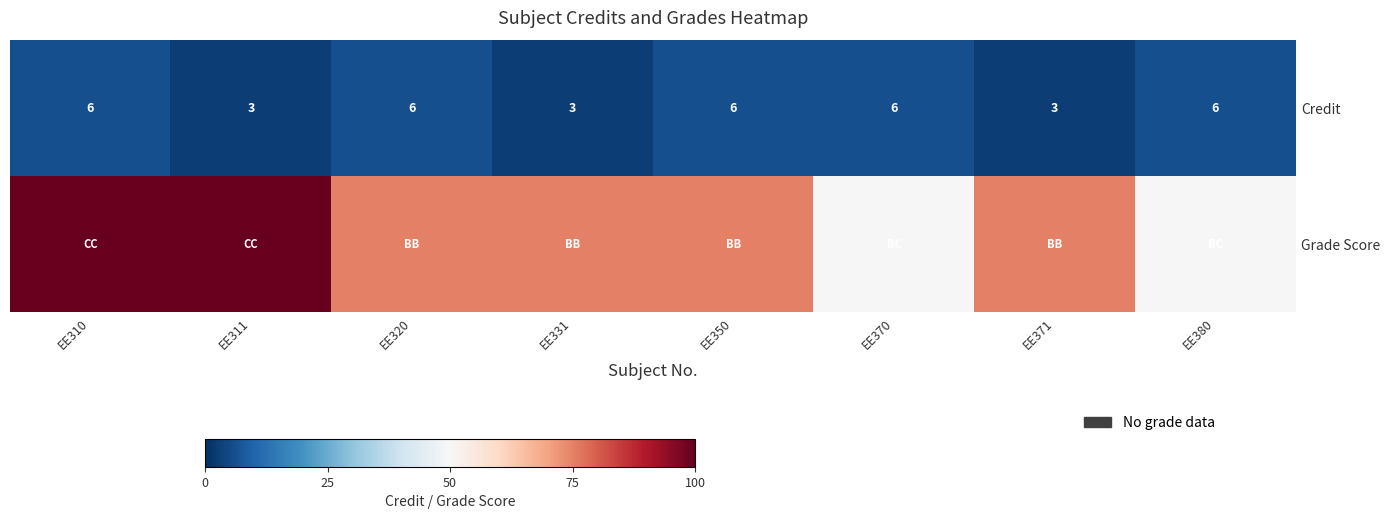

Rank the categories by Credit value from highest to lowest.

EE310, EE320, EE350, EE370, EE380, EE311, EE331, EE371